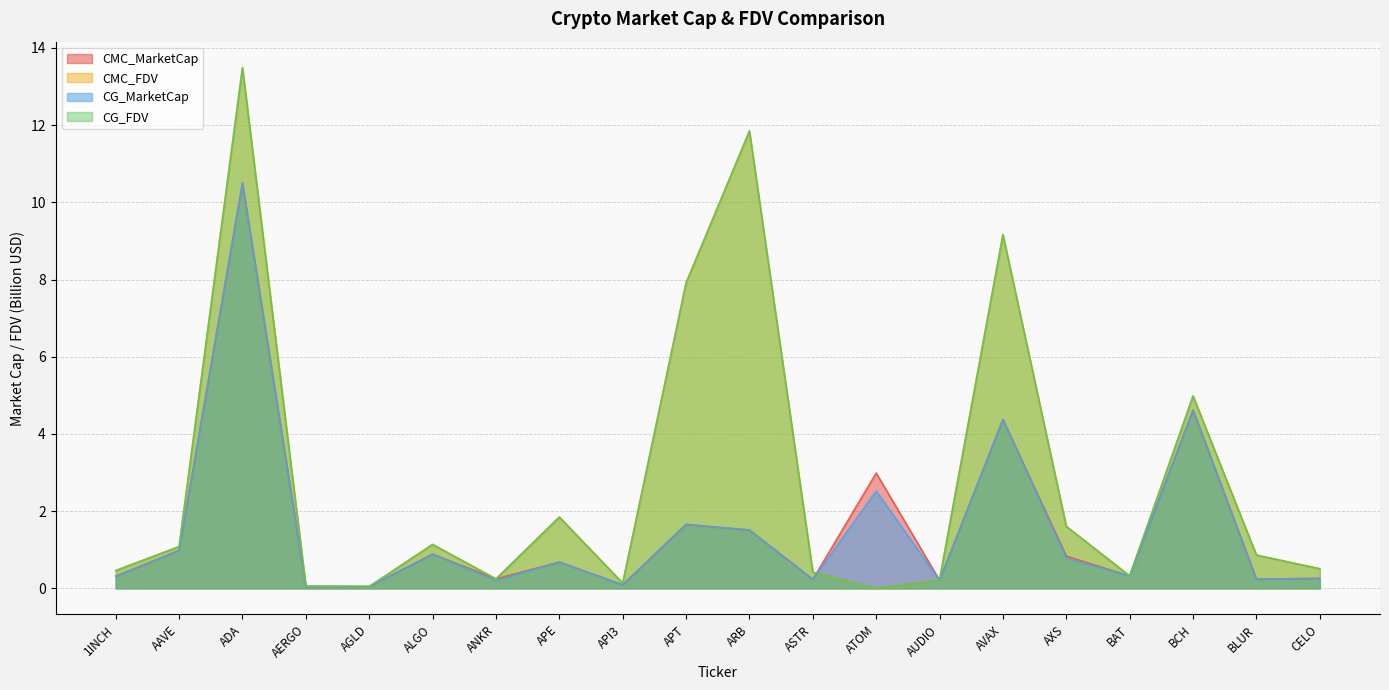

What position from the right is BAT?

4